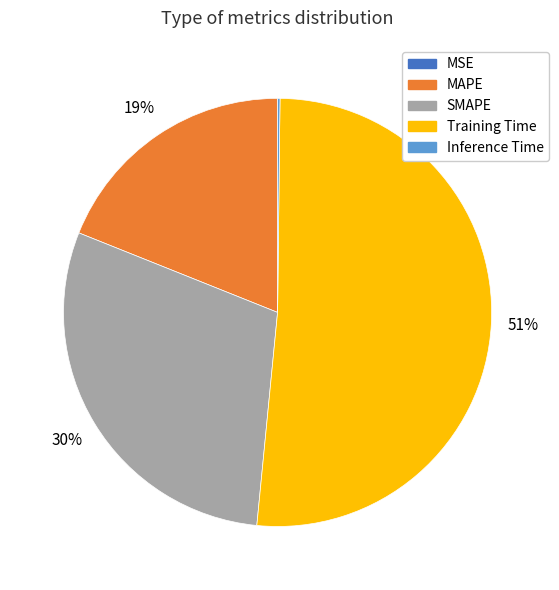

What percentage is the Training Time slice, to the nearest percent?

51%